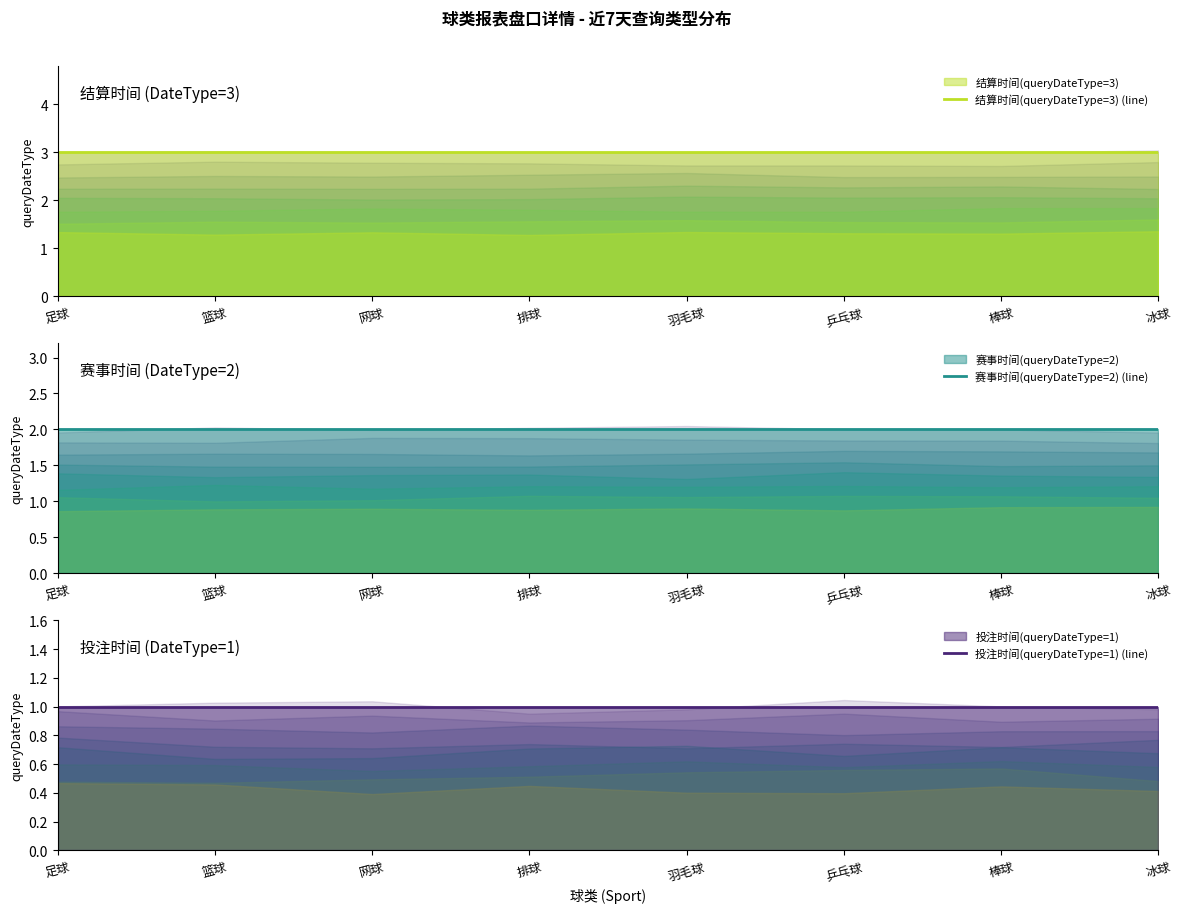

Reading left to right, extract all data points from this chart.

结算时间(queryDateType=3) (line): 足球=3	篮球=3	网球=3	排球=3	羽毛球=3	乒乓球=3	棒球=3	冰球=3
赛事时间(queryDateType=2) (line): 足球=2	篮球=2	网球=2	排球=2	羽毛球=2	乒乓球=2	棒球=2	冰球=2
投注时间(queryDateType=1) (line): 足球=1	篮球=1	网球=1	排球=1	羽毛球=1	乒乓球=1	棒球=1	冰球=1